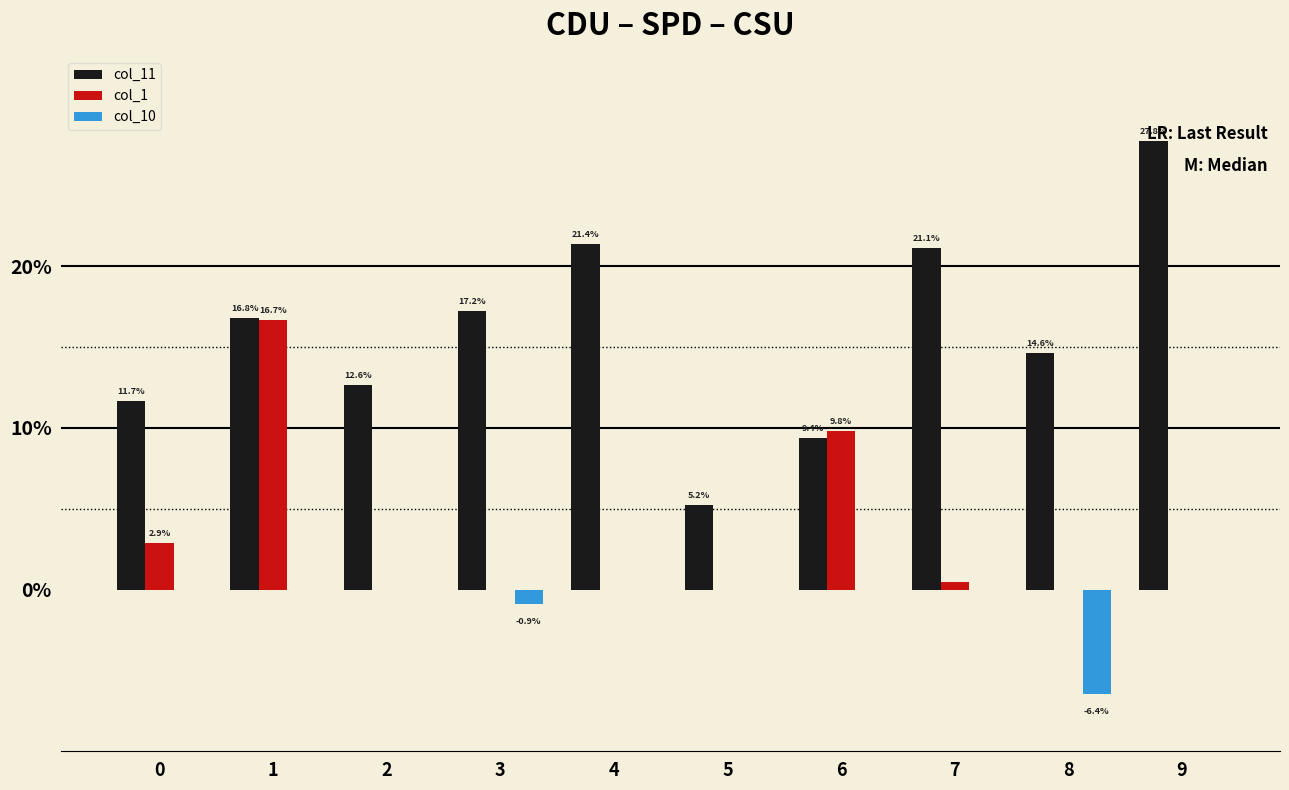

The col_11 series shows 0.1 at 6. True or false?

False